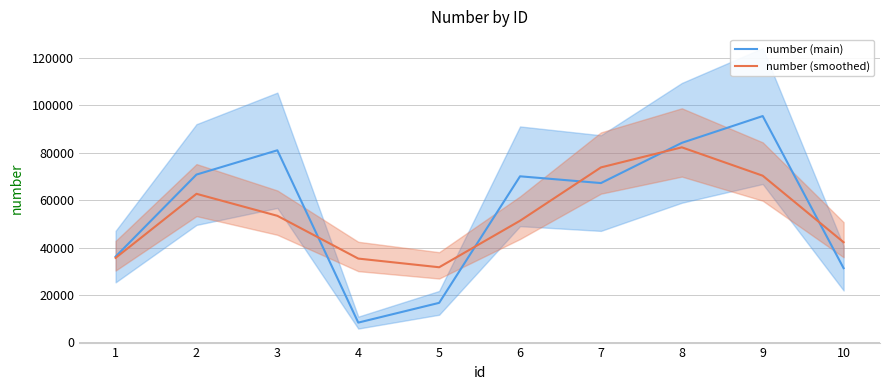

Is this an area chart (filled region under the line)?

No